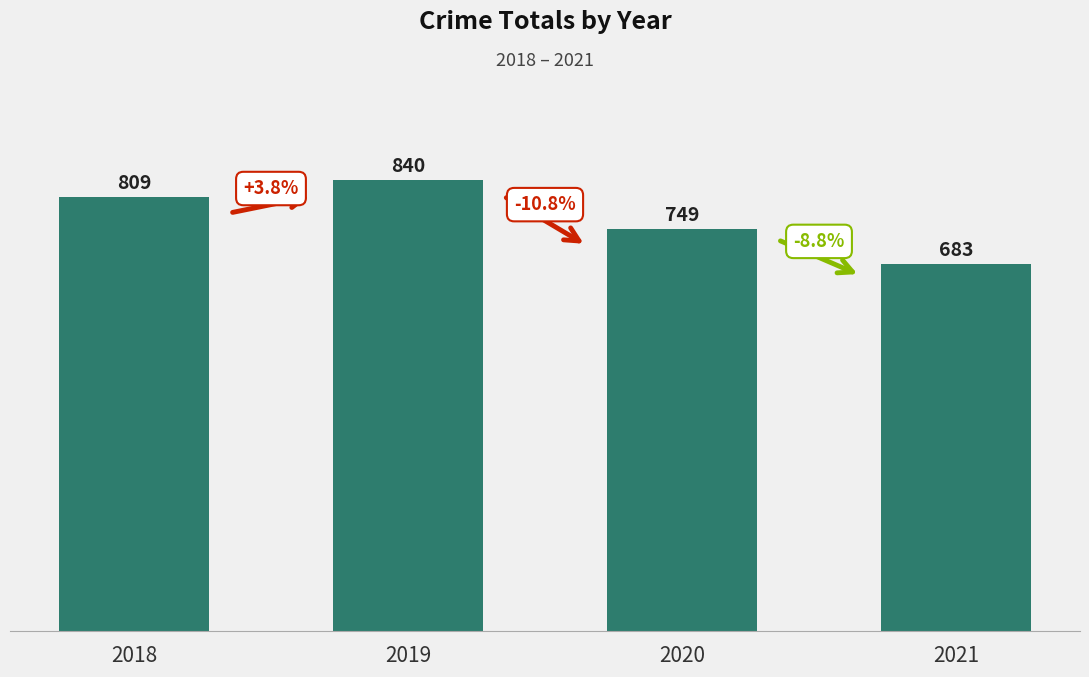

Reading left to right, extract all data points from this chart.

2018=809	2019=840	2020=749	2021=683